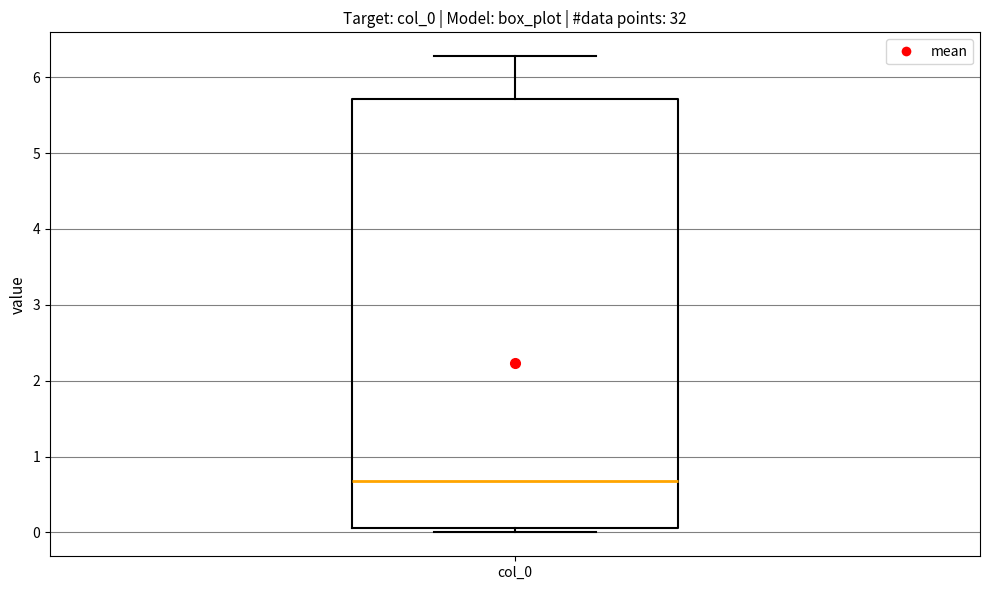

Where does the upper whisker of the box for col_0 end on the y-axis? The values are not printed on the chart, so give them approximately, as read against the axis.

6.3